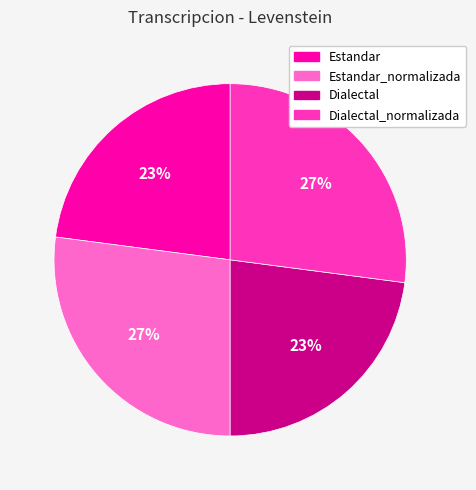

Is there a majority slice in this chart?

No